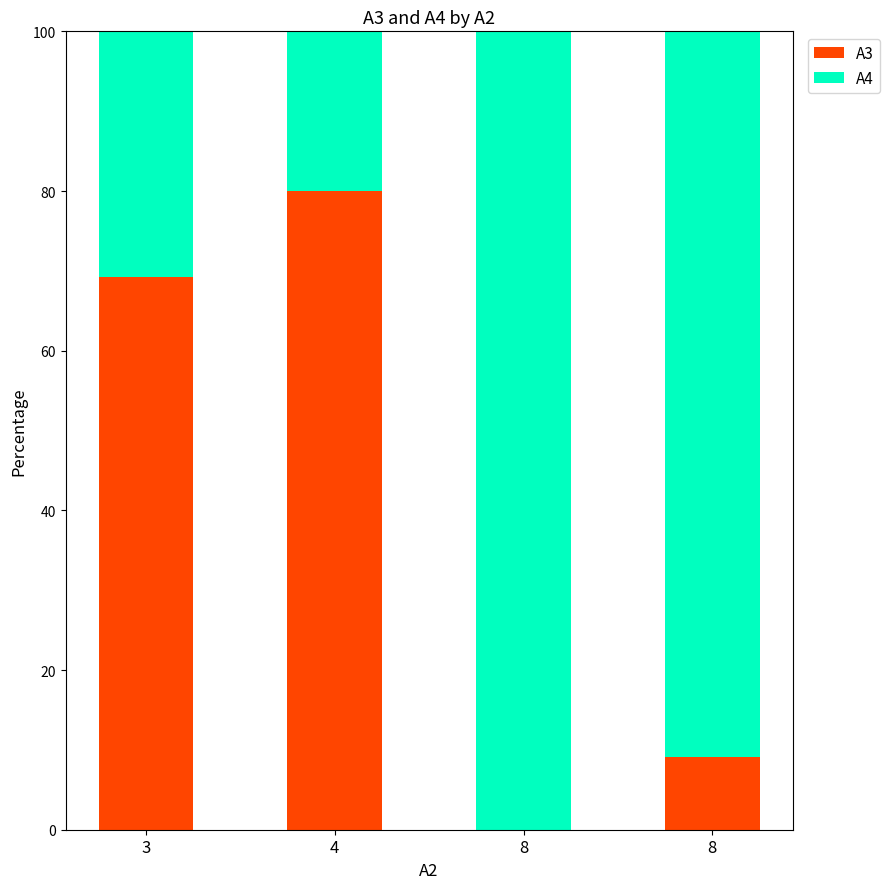

What are all the series names shown in the legend?

A3, A4